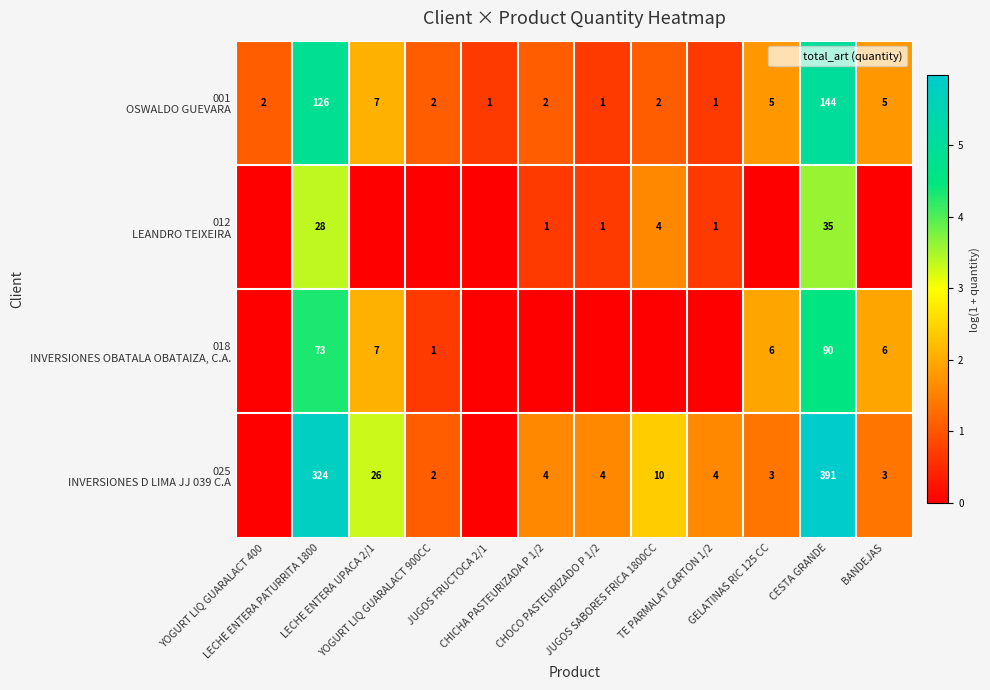

At YOGURT LIQ GUARALACT 900CC, list the series in order from largest to smallest.

001 OSWALDO GUEVARA, 025 INVERSIONES D LIMA JJ 039 C.A, 018 INVERSIONES OBATALA OBATAIZA, C.A., 012 LEANDRO TEIXEIRA